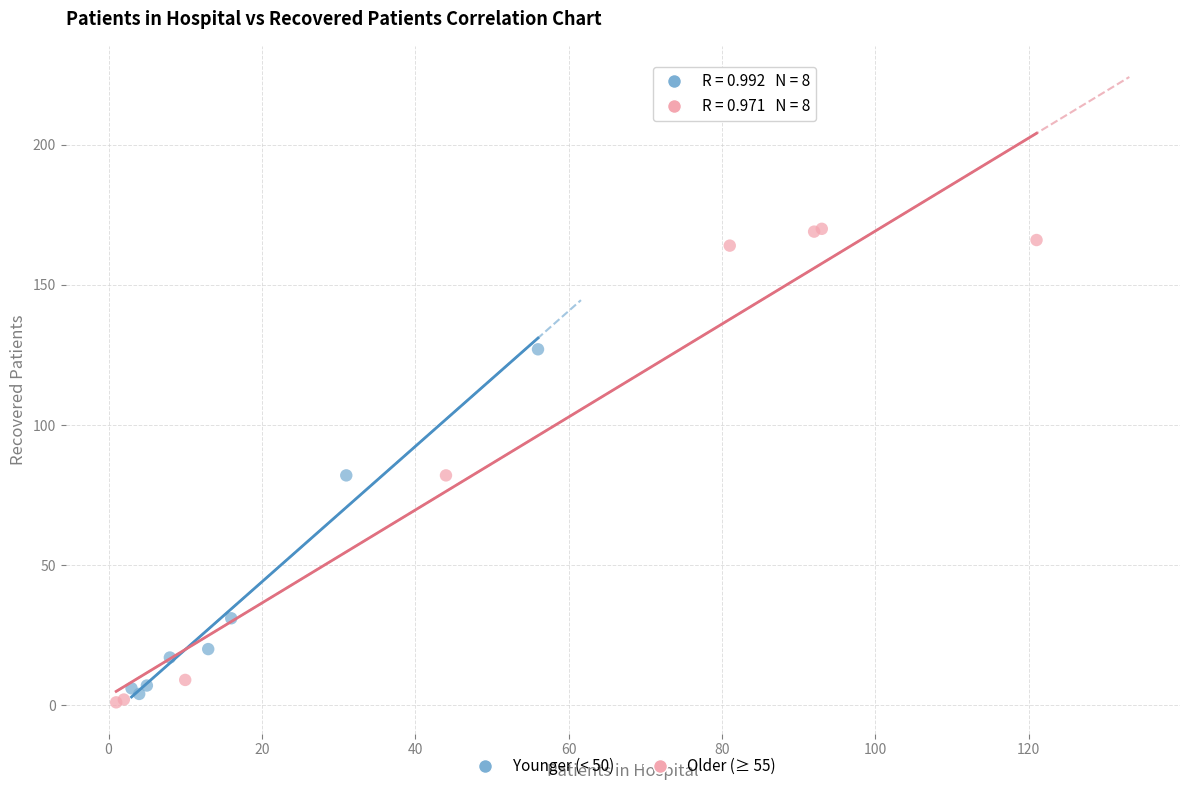

Which series reaches the minimum Y coordinate?

Older (≥ 55)